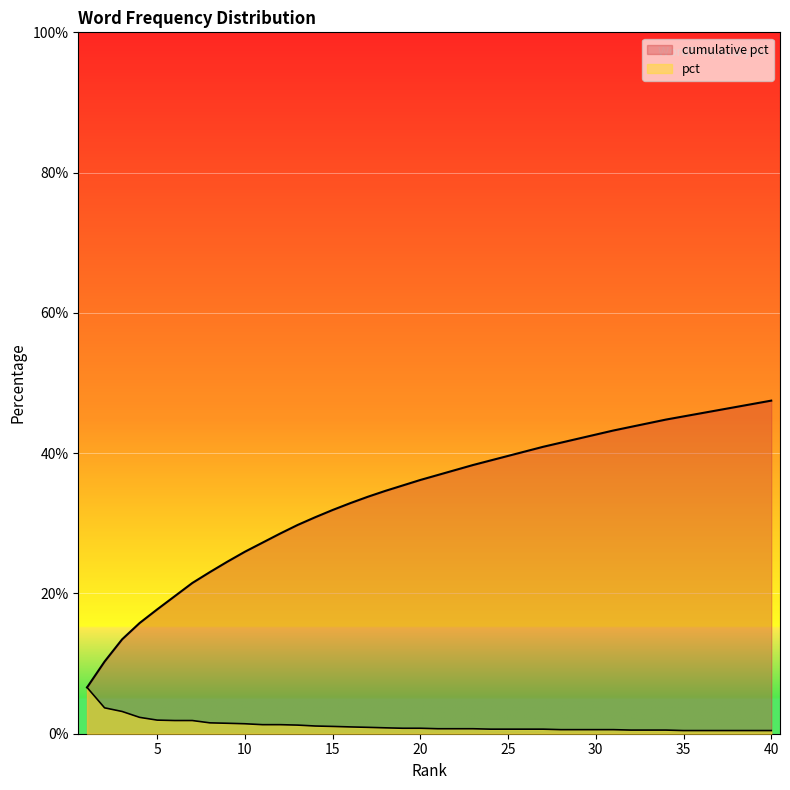

Reading right to left, list all the values displayed in this chart.

cumulative pct: 40=0.5	39=0.5	38=0.5	37=0.5	36=0.5	35=0.5	34=0.4	33=0.4	32=0.4	31=0.4	30=0.4	29=0.4	28=0.4	27=0.4	26=0.4	25=0.4	24=0.4	23=0.4	22=0.4	21=0.4	20=0.4	19=0.4	18=0.3	17=0.3	16=0.3	15=0.3	14=0.3	13=0.3	12=0.3	11=0.3	10=0.3	9=0.2	8=0.2	7=0.2	6=0.2	5=0.2	4=0.2	3=0.1	2=0.1	1=0.1
pct: 40=0.0	39=0.0	38=0.0	37=0.0	36=0.0	35=0.0	34=0.0	33=0.0	32=0.0	31=0.0	30=0.0	29=0.0	28=0.0	27=0.0	26=0.0	25=0.0	24=0.0	23=0.0	22=0.0	21=0.0	20=0.0	19=0.0	18=0.0	17=0.0	16=0.0	15=0.0	14=0.0	13=0.0	12=0.0	11=0.0	10=0.0	9=0.0	8=0.0	7=0.0	6=0.0	5=0.0	4=0.0	3=0.0	2=0.0	1=0.1